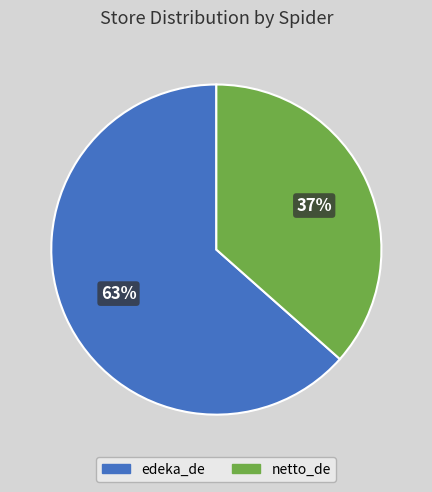

Which slice represents more than half of the pie?

edeka_de